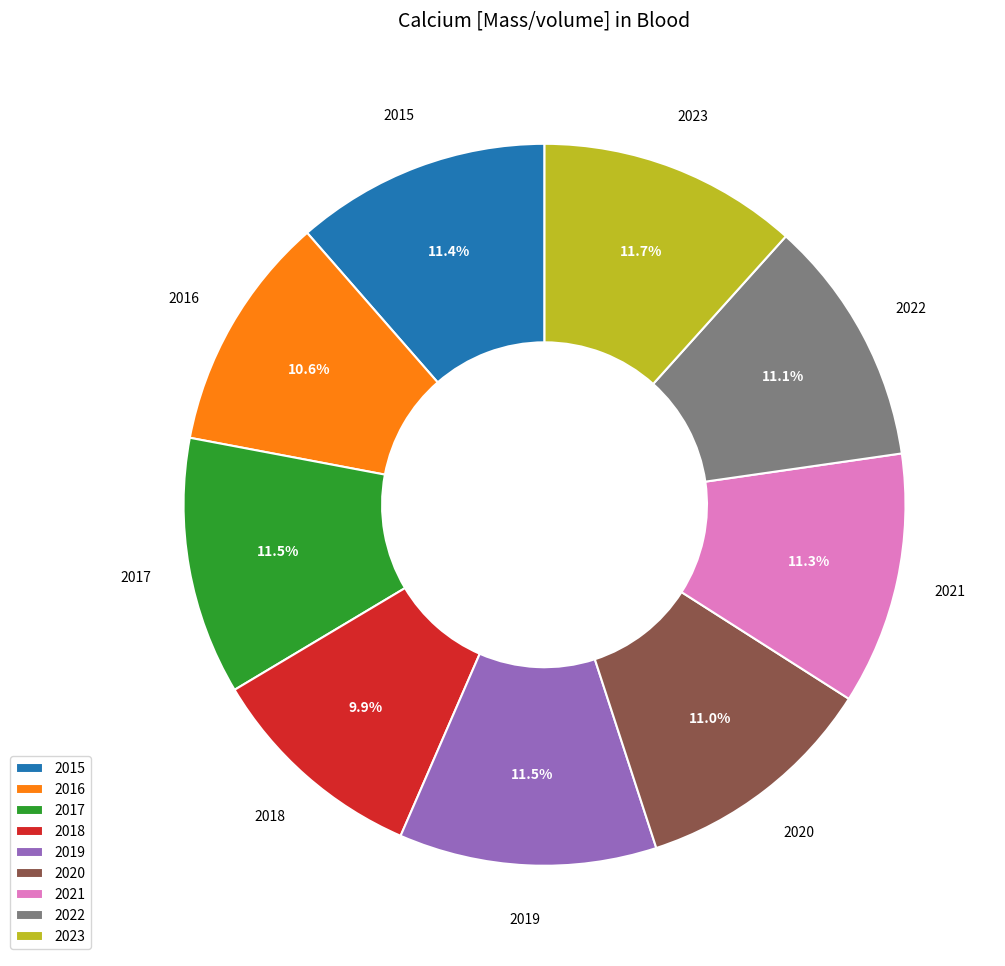

Which category has the smallest portion of the pie?

2018